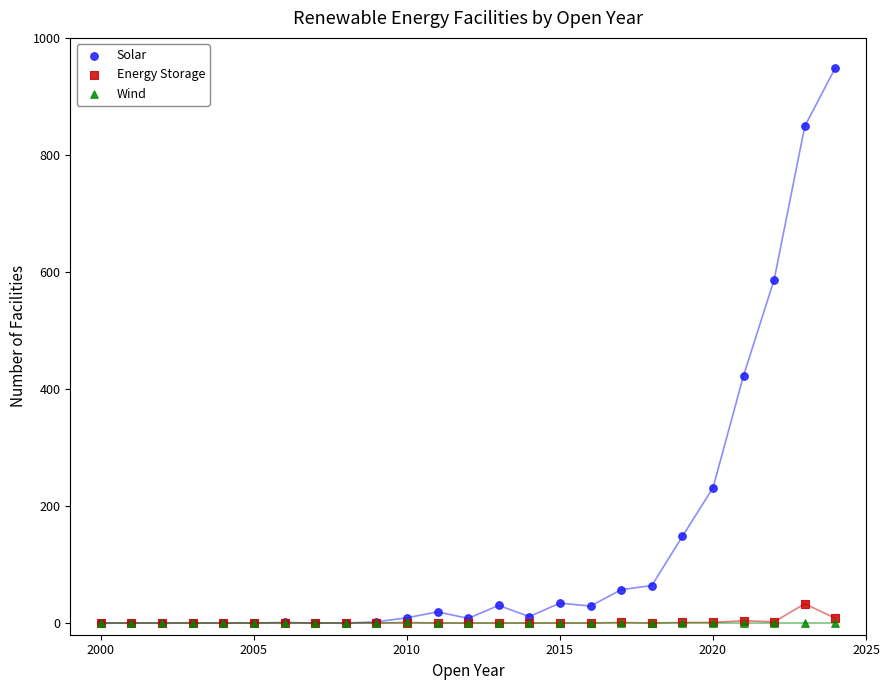

In the Solar series, what Y value is closest to 474?

423